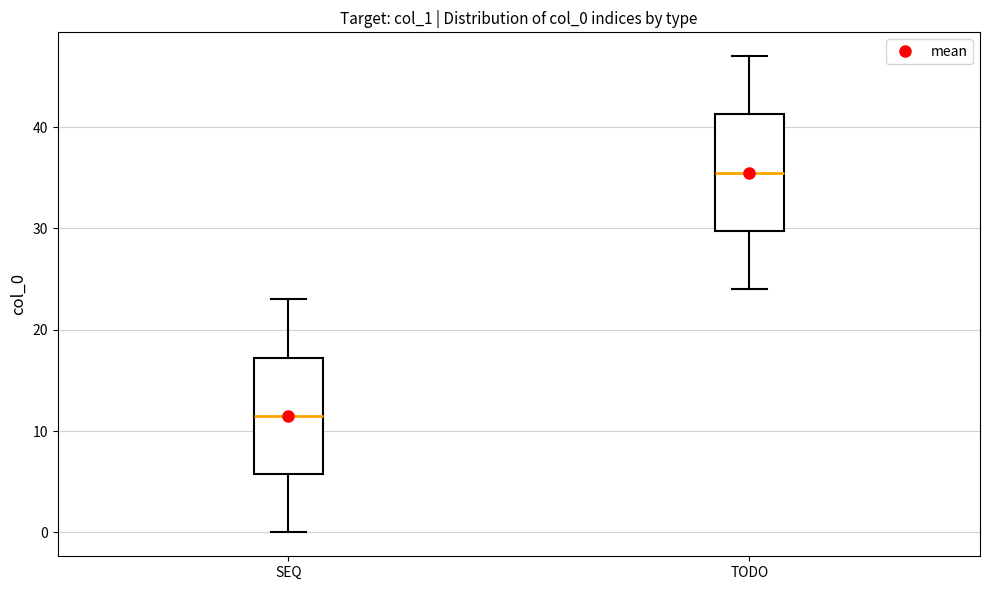

Where is the lower edge of the box for TODO on the y-axis? The values are not printed on the chart, so give them approximately, as read against the axis.

30